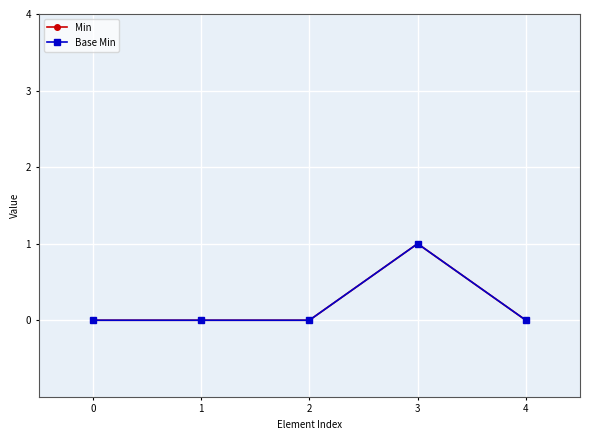

How many values in the Min series exceed 0?

1